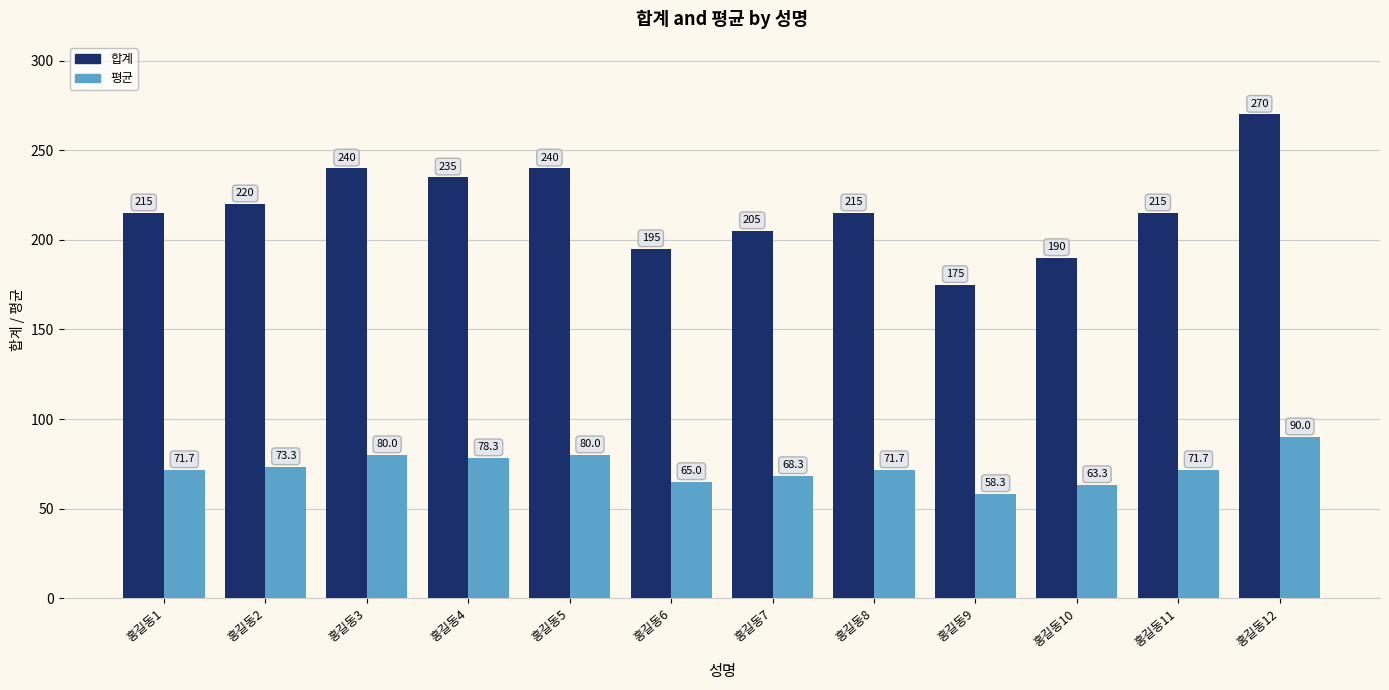

The 평균 series shows 42.5 at 홍길동6. True or false?

False